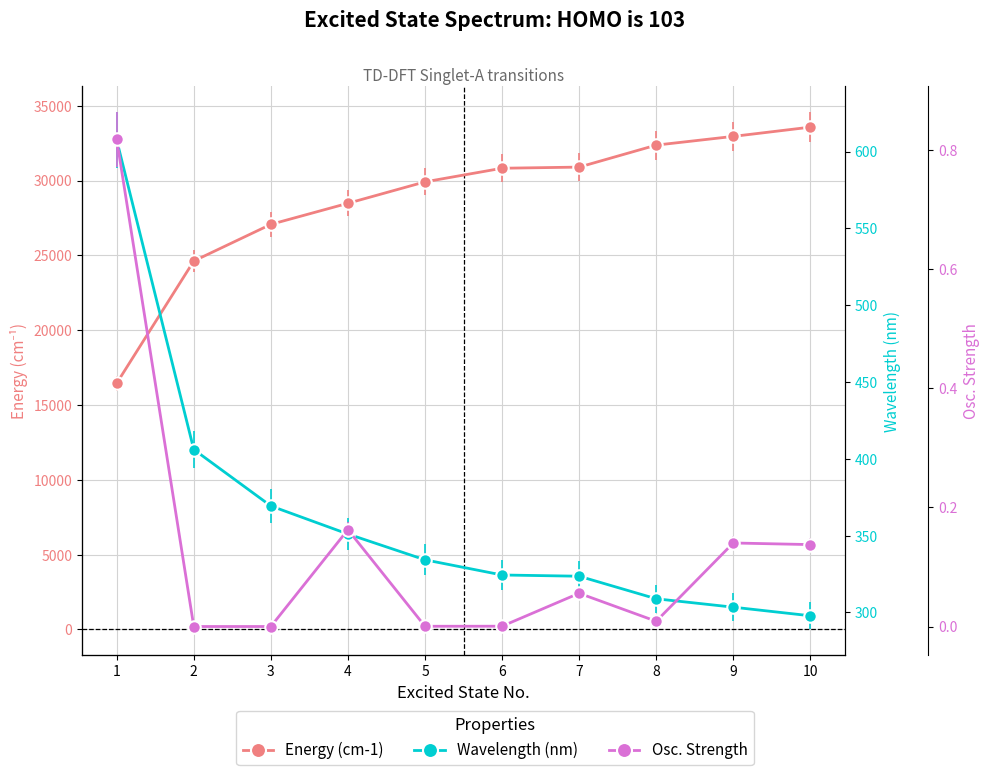

What is the average value of the Wavelength (nm) series?

362.6